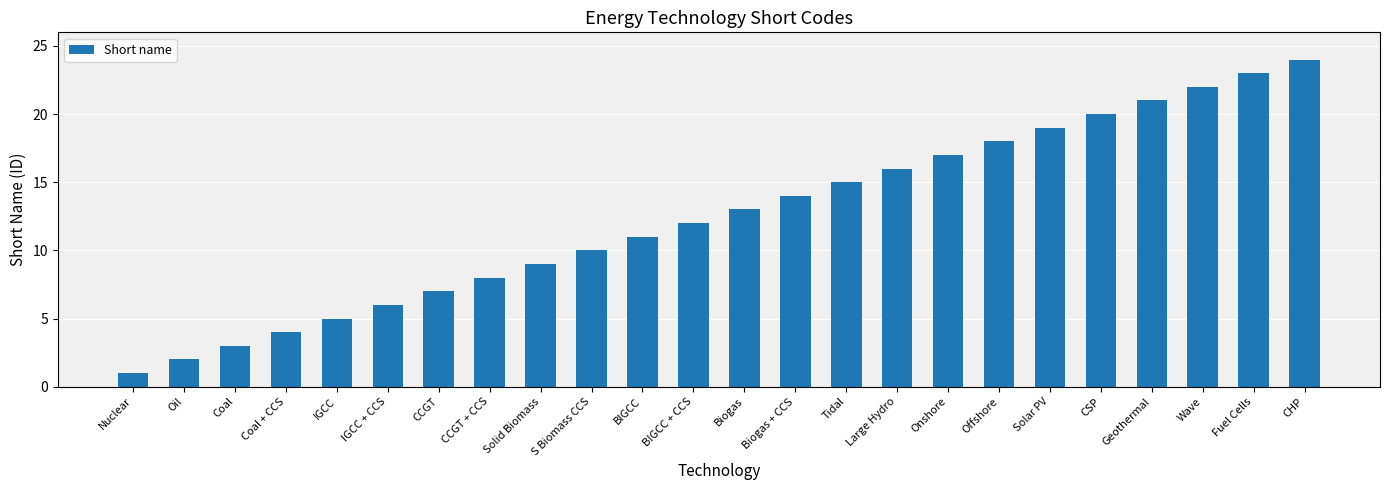

How many bars are there in total?

24